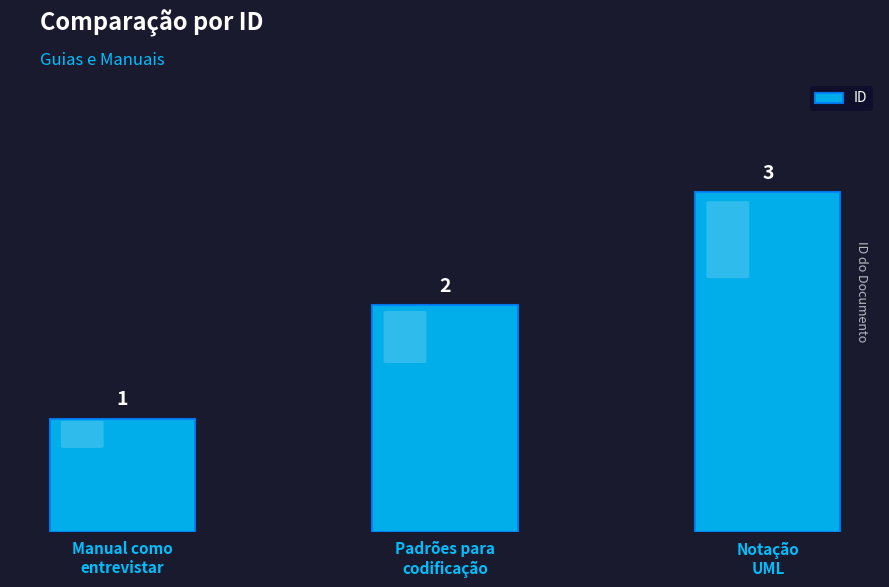

How many data points does each series have?

3